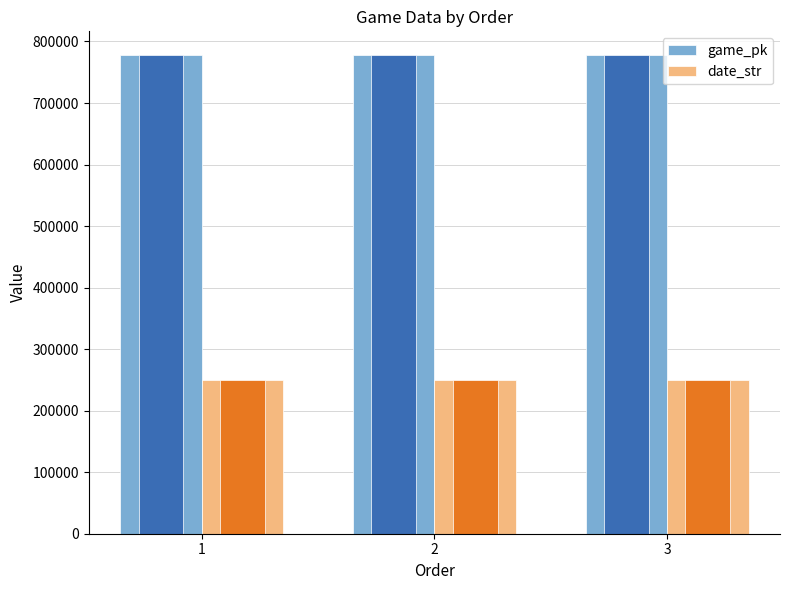

What is the value of the game_pk bar at the 1st from the left?

777484